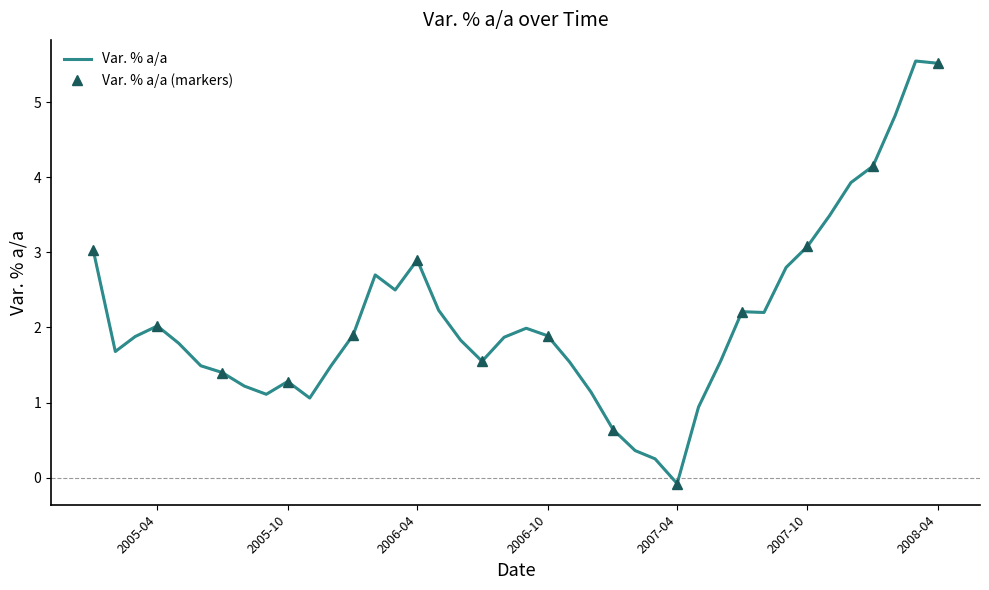

How many values are below zero?

1